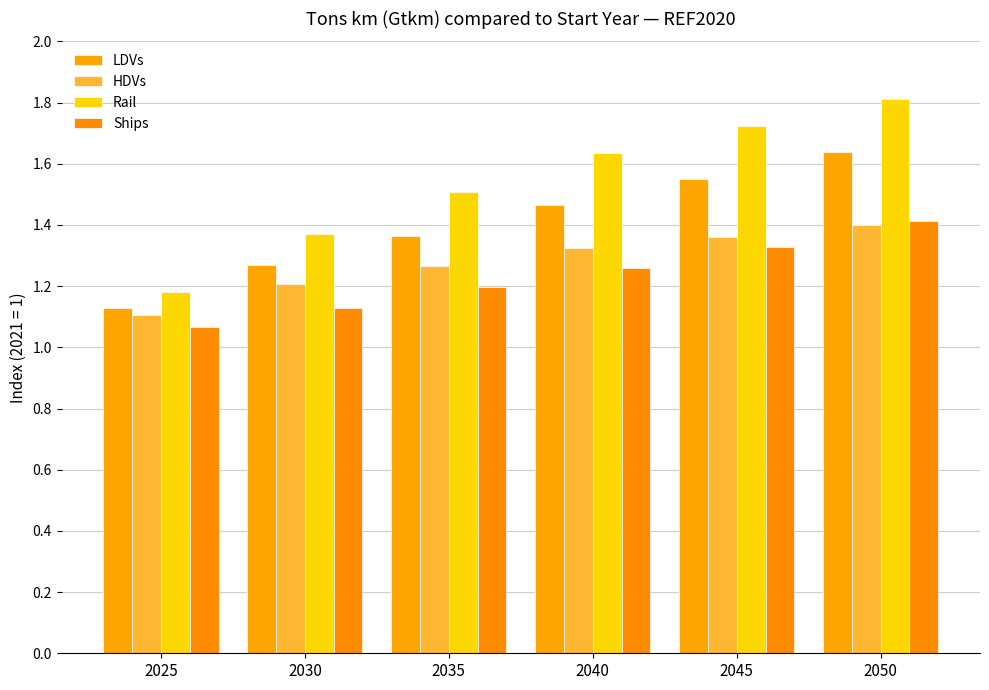

Which label corresponds to the smallest value in the chart?

2025